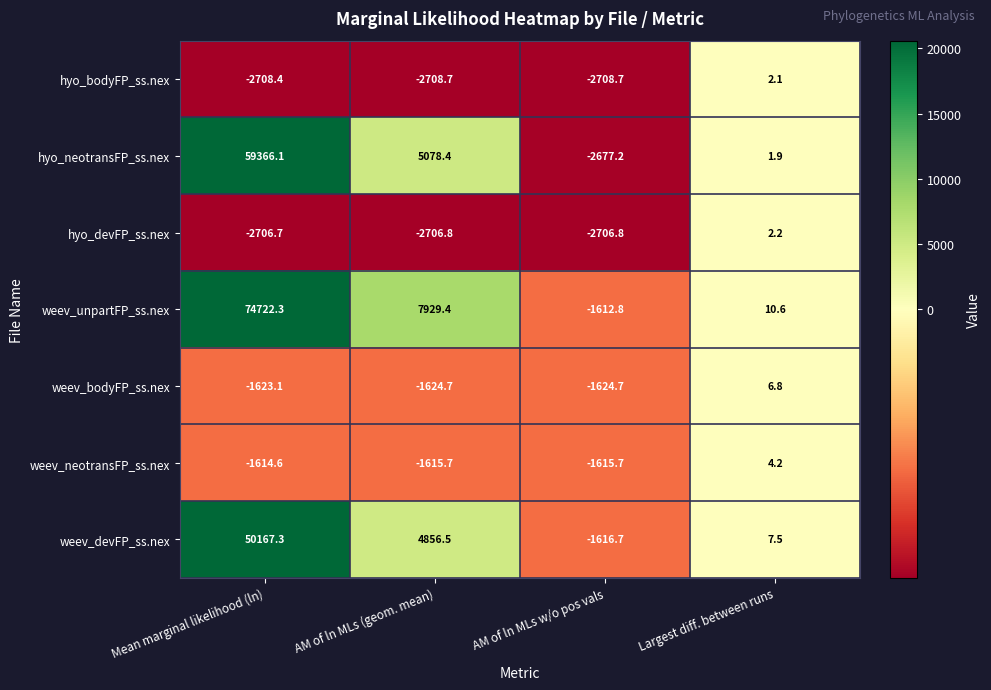

Reading left to right, extract all data points from this chart.

hyo_bodyFP_ss.nex: -2708.4	-2708.7	-2708.7	2.1
hyo_neotransFP_ss.nex: 59366.1	5078.4	-2677.2	1.9
hyo_devFP_ss.nex: -2706.7	-2706.8	-2706.8	2.2
weev_unpartFP_ss.nex: 74722.3	7929.4	-1612.8	10.6
weev_bodyFP_ss.nex: -1623.1	-1624.7	-1624.7	6.8
weev_neotransFP_ss.nex: -1614.6	-1615.7	-1615.7	4.2
weev_devFP_ss.nex: 50167.3	4856.5	-1616.7	7.5